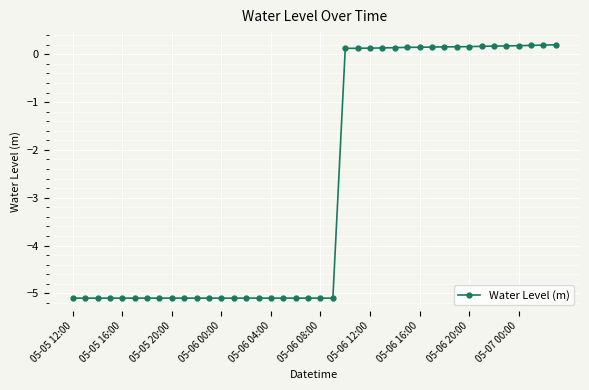

What is the value of the 18th point from the left?

-5.1